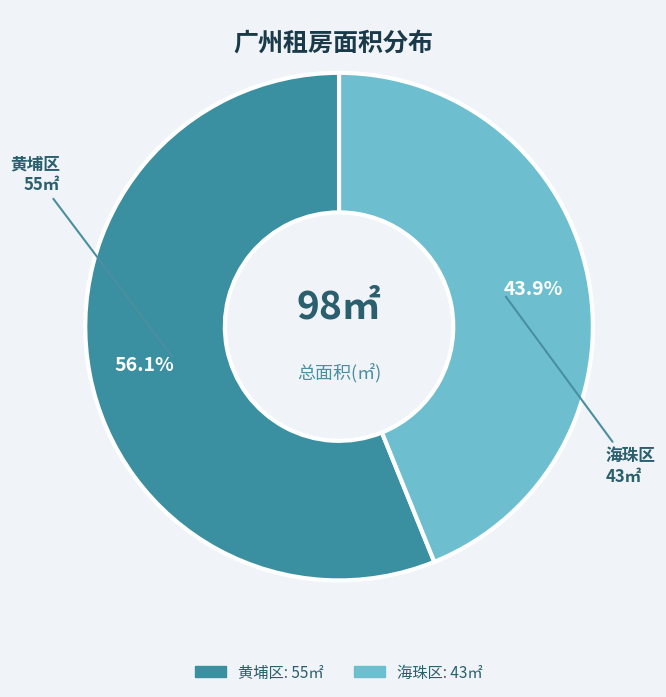

Which slice represents more than half of the pie?

黄埔区